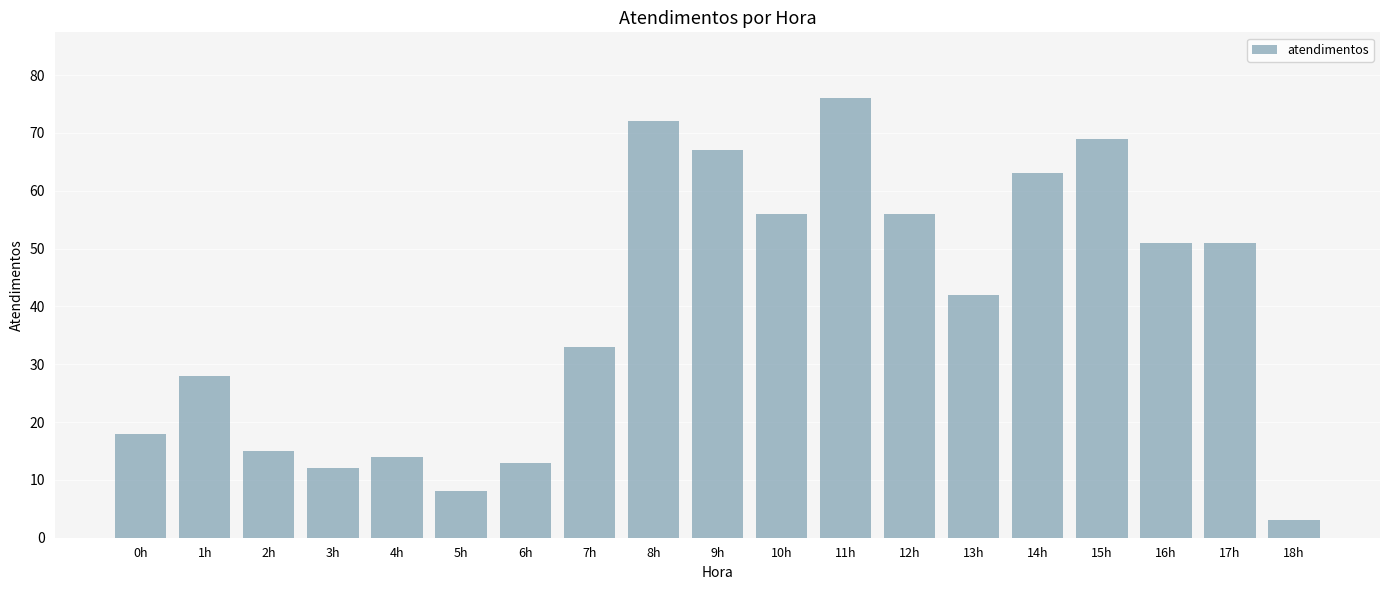

Reading left to right, list all the values displayed in this chart.

18	28	15	12	14	8	13	33	72	67	56	76	56	42	63	69	51	51	3